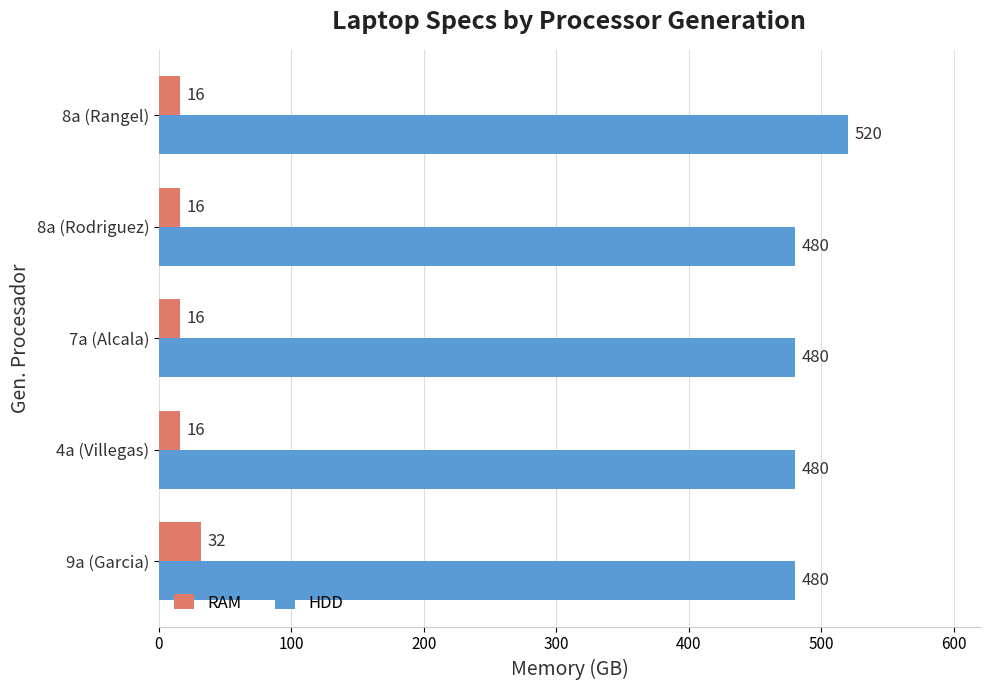

What is the minimum value shown in the chart?

16